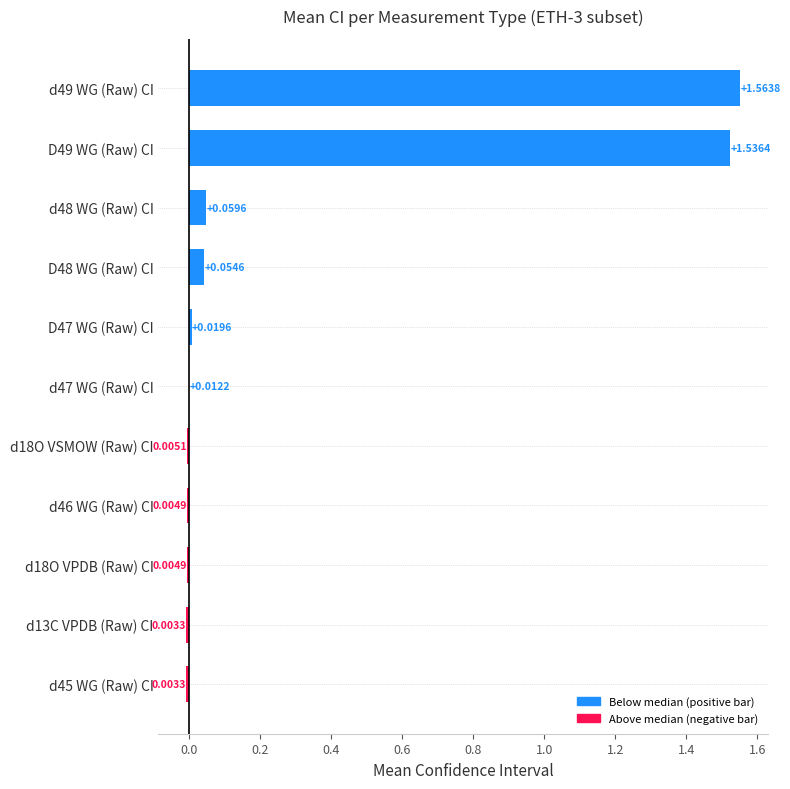

What is the change in value from D48 WG (Raw) CI to d49 WG (Raw) CI?

+1.5